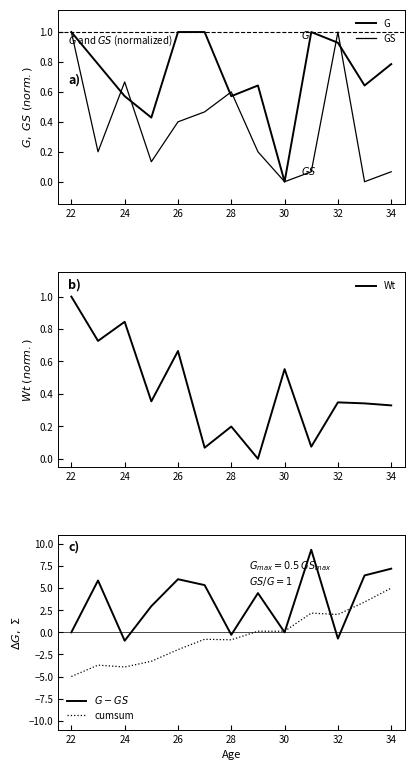

After their last crossing, which series has the higher values: cumsum or Wt?

cumsum